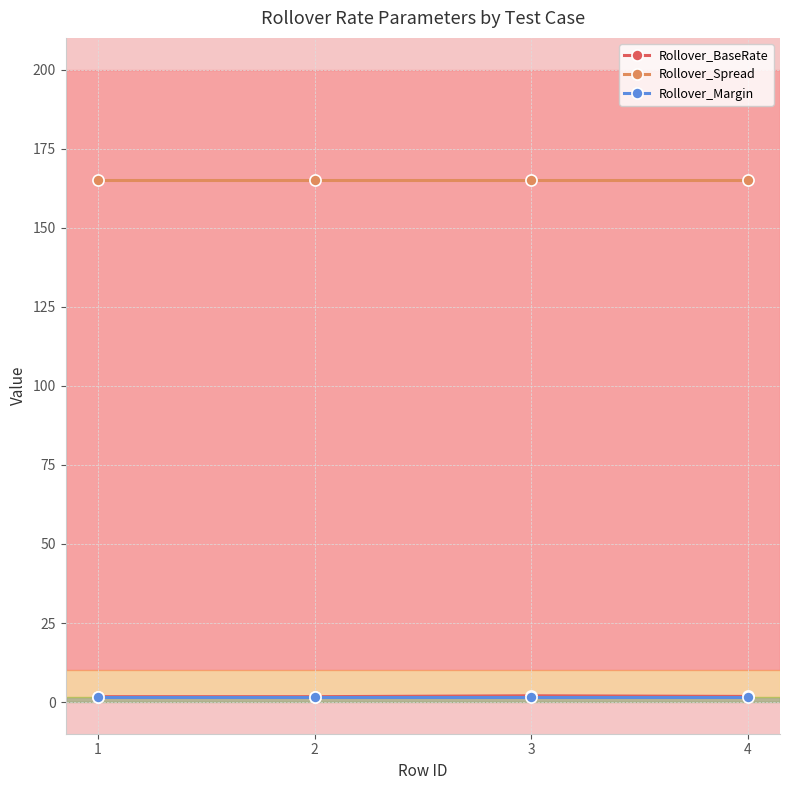

What is the value of the Rollover_Spread point at the 3rd from the left?

165.0